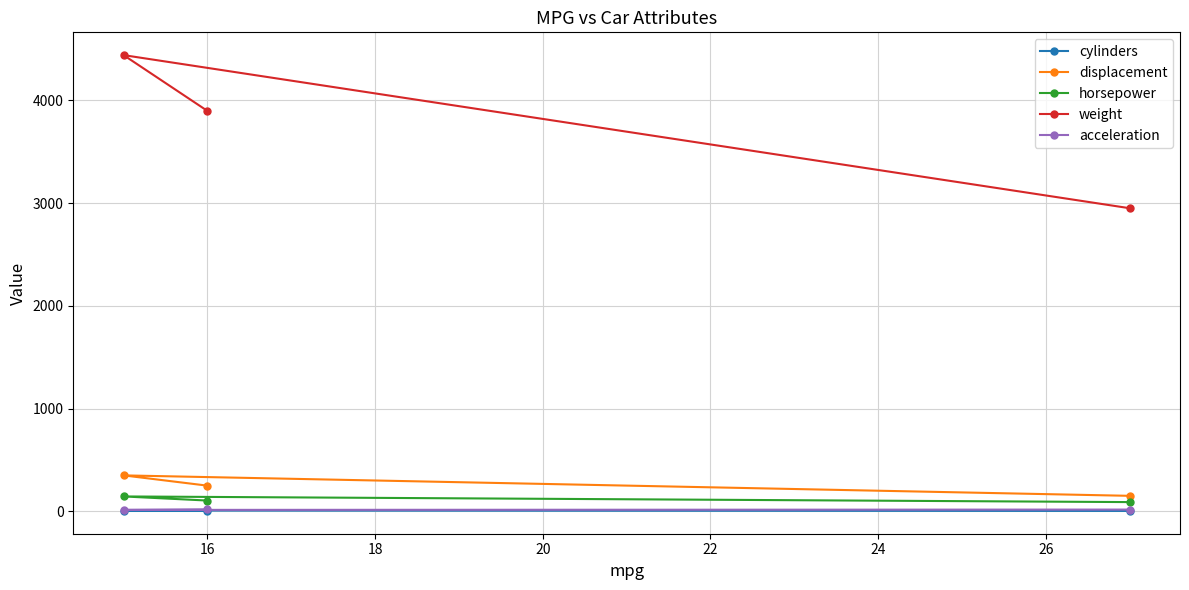

What are all the series names shown in the legend?

cylinders, displacement, horsepower, weight, acceleration